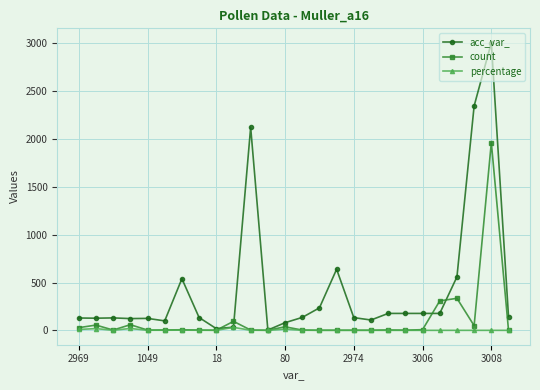

True or false: acc_var_ has more than 2 points higher than both neighbors.

True